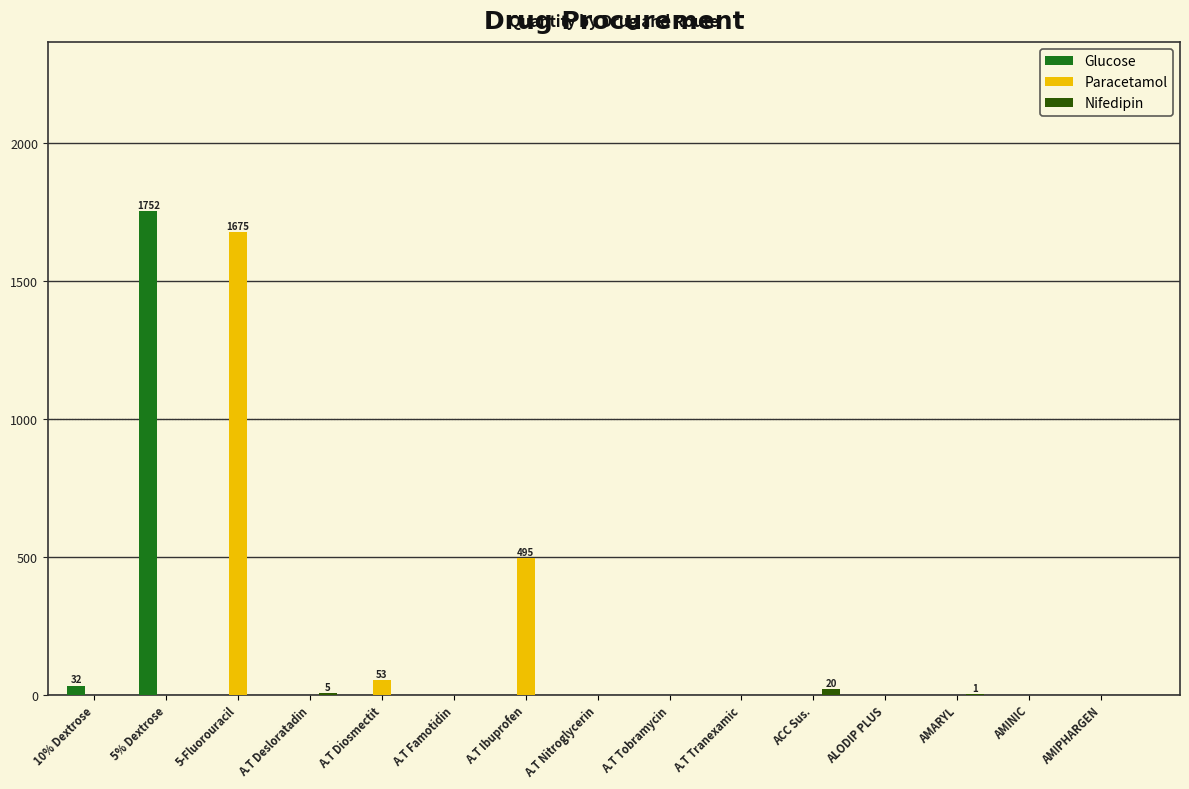

What is the sum of all Glucose values?

1784